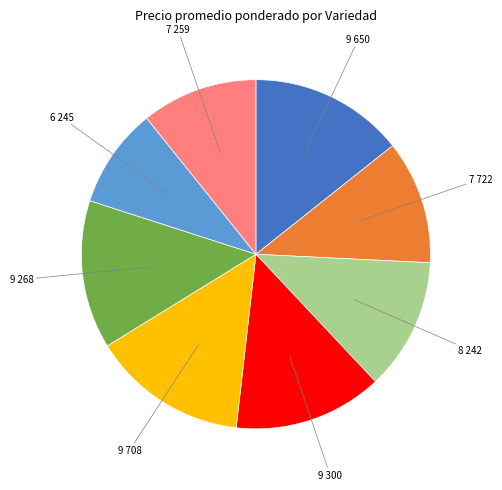

Is there a majority slice in this chart?

No